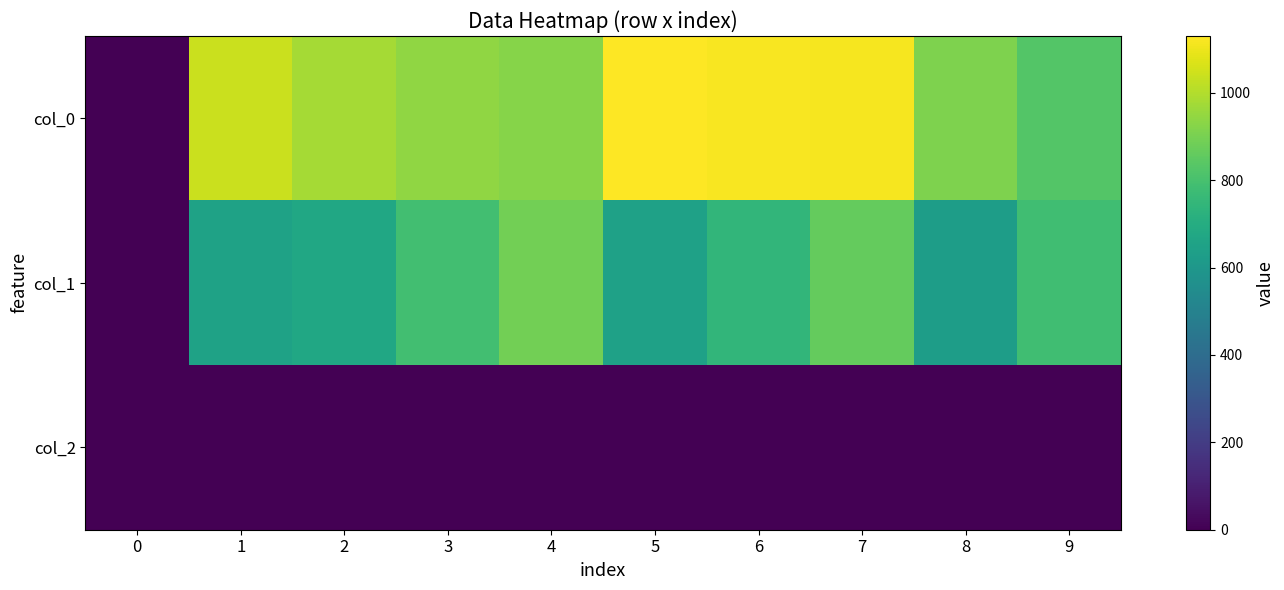

Reading right to left, what are all the values shown in this chart?

col_0: 9=826.7	8=913.3	7=1113.3	6=1120.0	5=1130.0	4=926.7	3=943.3	2=976.7	1=1040.0	0=0.0
col_1: 9=783.0	8=627.8	7=864.0	6=742.5	5=648.0	4=891.0	3=786.4	2=671.6	1=651.4	0=0.0
col_2: 9=2.0	8=2.0	7=2.0	6=2.0	5=2.0	4=2.0	3=2.0	2=2.0	1=2.0	0=0.0